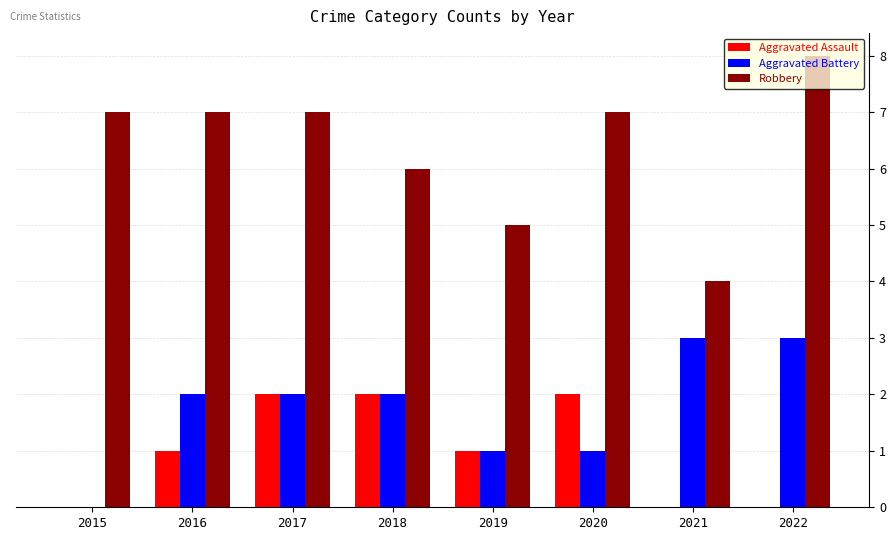

The value of Aggravated Assault at 2016 is 0. True or false?

False